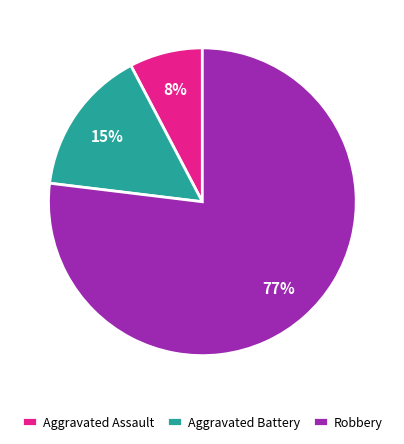

Is the sum of Aggravated Assault and Aggravated Battery greater than half?

No